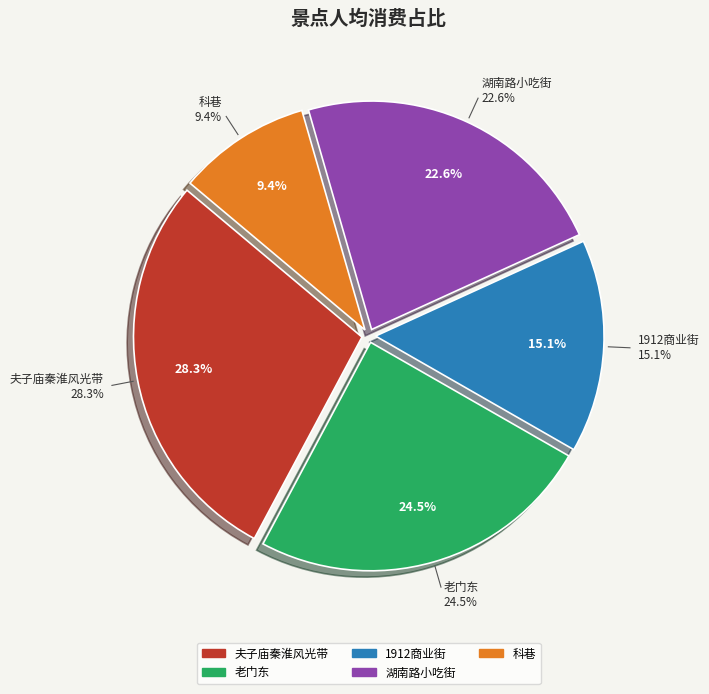

Is 1912商业街 the majority of the pie?

No